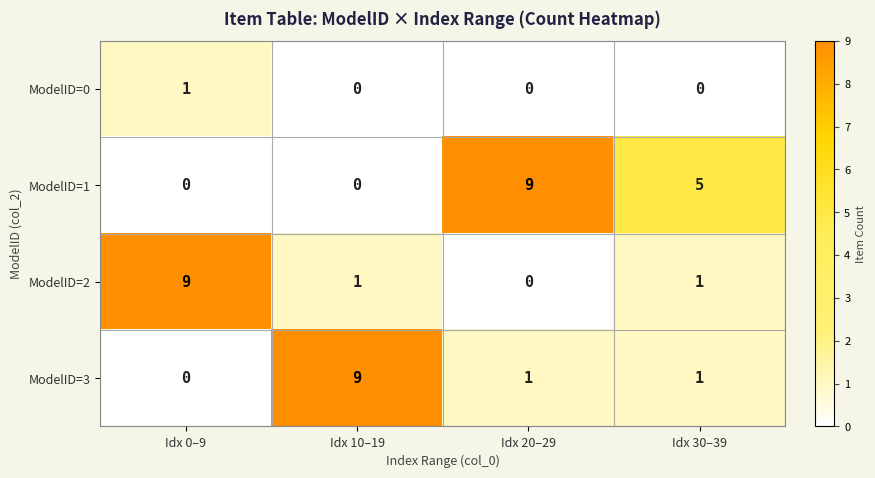

How many ModelID=1 values are between 0 and 9?

4